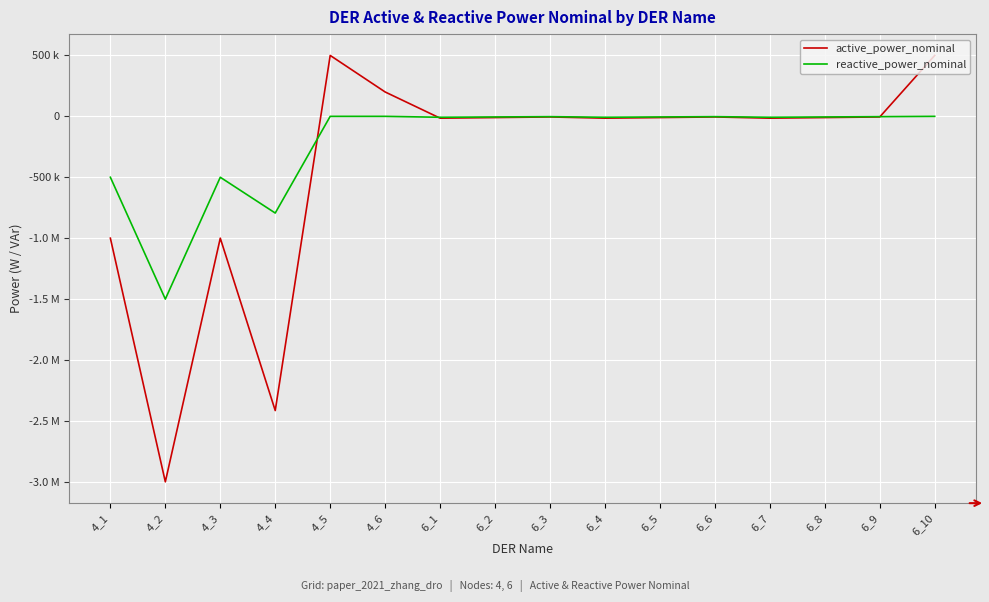

After their last crossing, which series has the higher values: active_power_nominal or reactive_power_nominal?

active_power_nominal